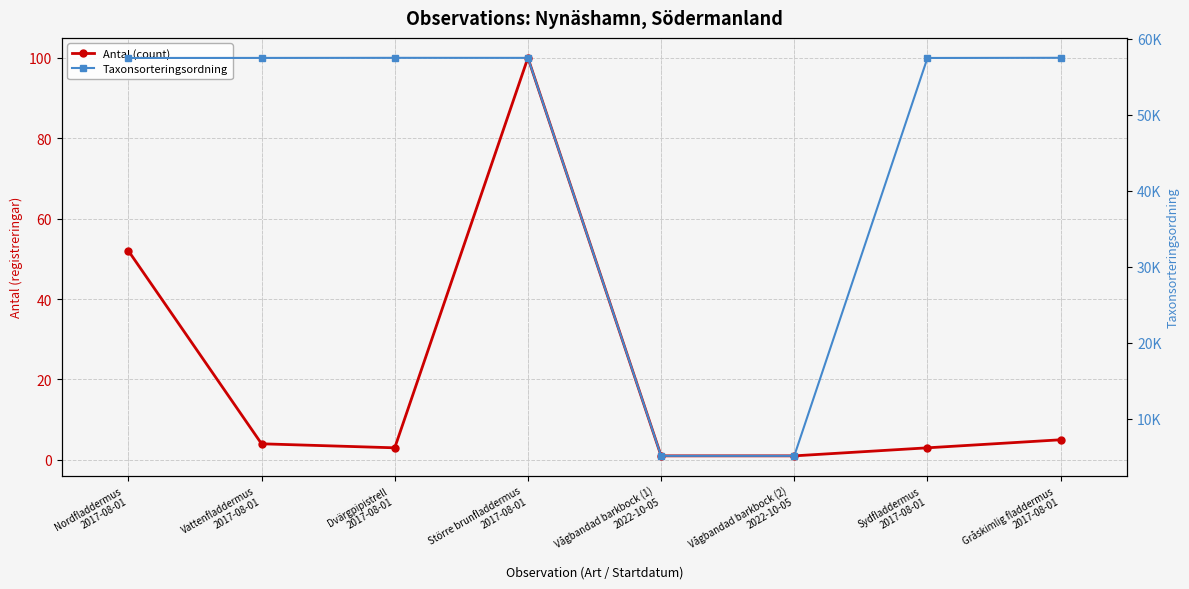

True or false: Taxonsorteringsordning and Antal (count) cross at least once.

False